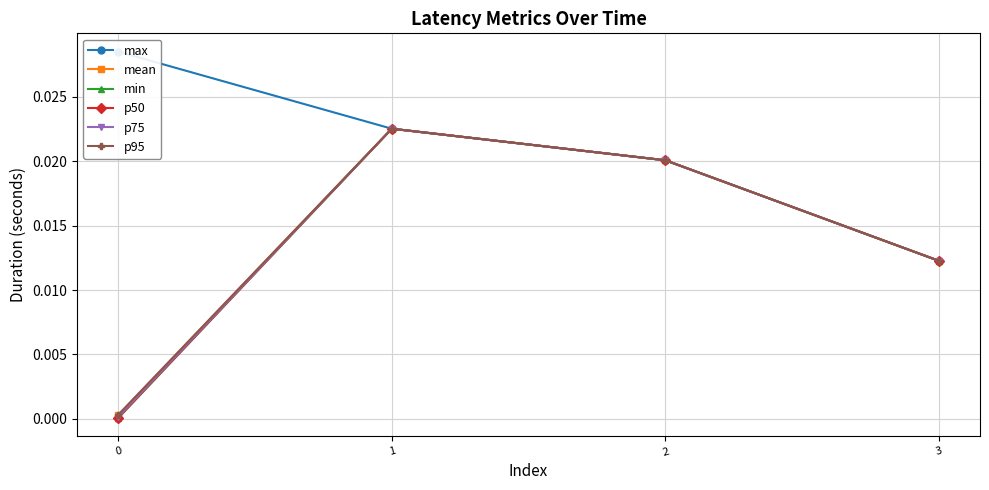

Where is max nearest to the value 0?

3